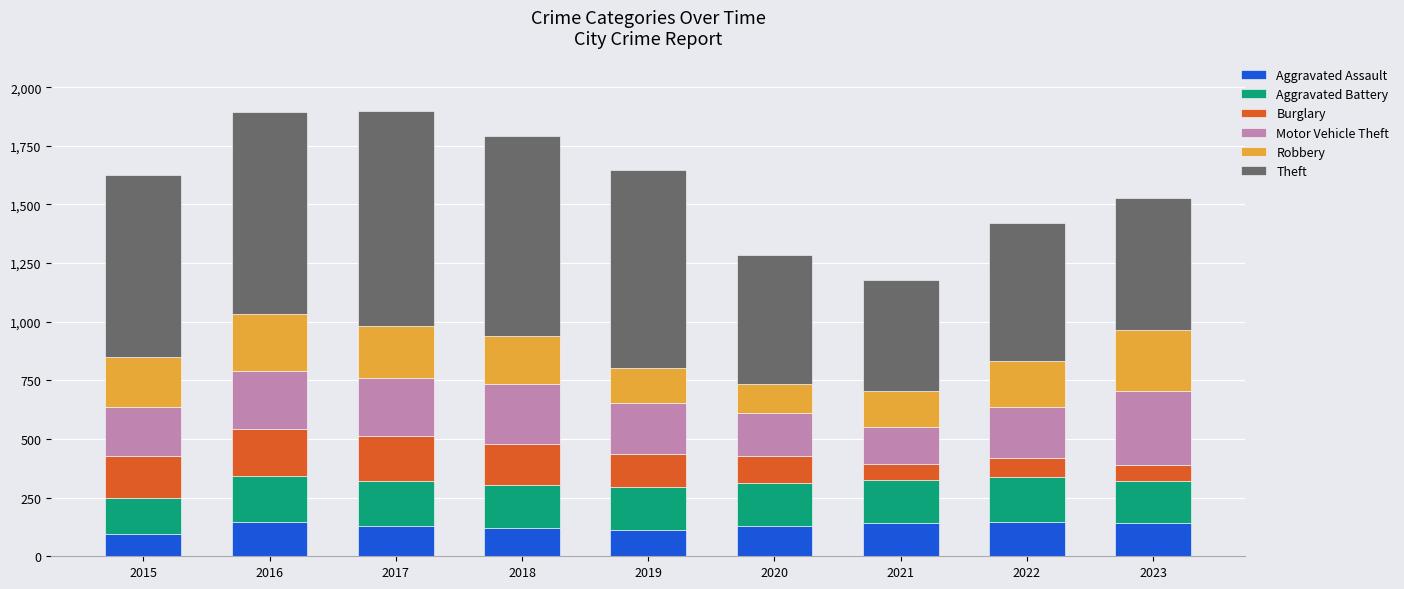

The Aggravated Assault series shows 146 at 2016. True or false?

True